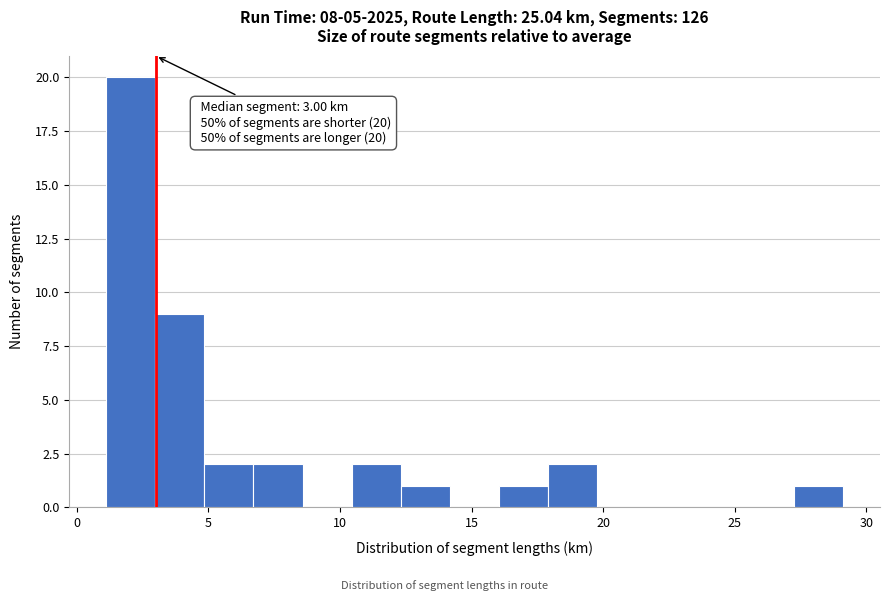

Read against the x-axis, roughly where is the centre of the tallest bar?

2.0